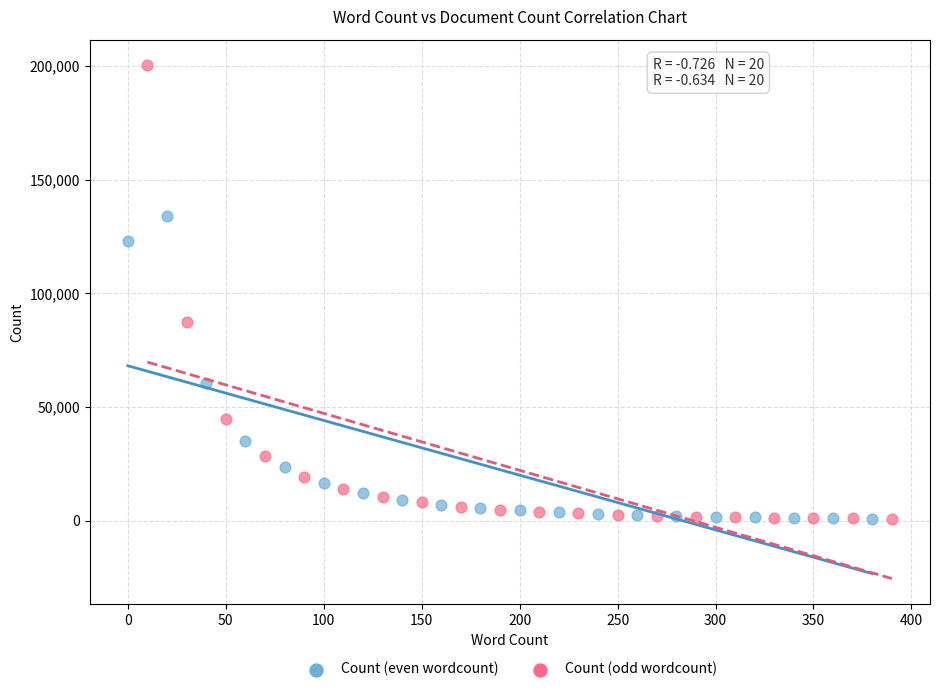

What are all the series names shown in the legend?

Count (even wordcount), Count (odd wordcount)